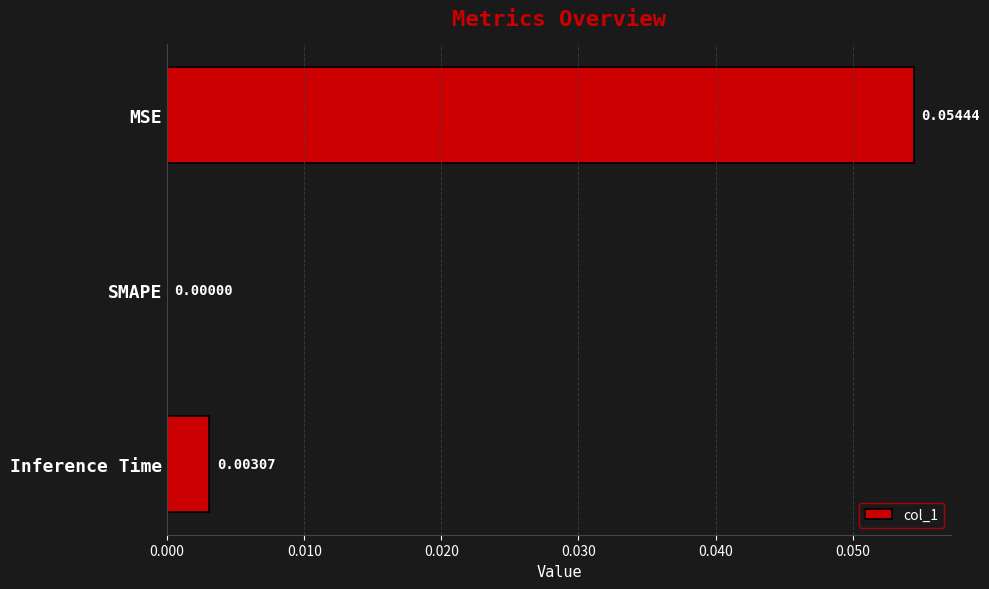

At which label is the value closest to 0?

SMAPE